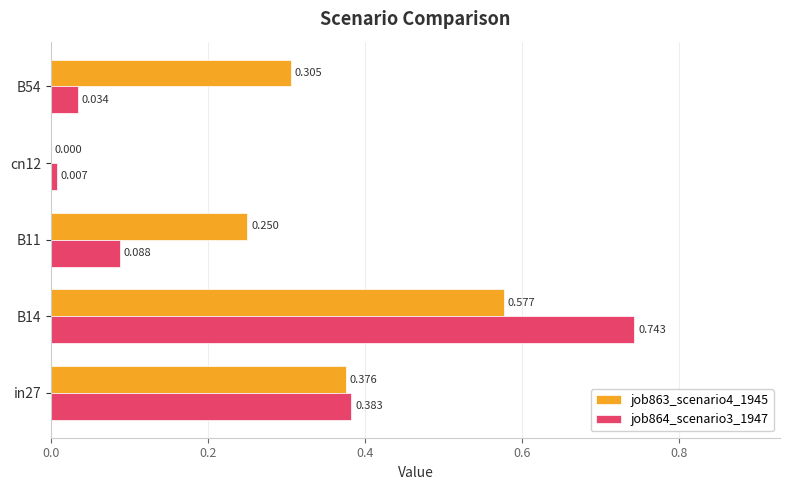

Is the value of job864_scenario3_1947 at B14 greater than the value of job863_scenario4_1945 at in27?

Yes